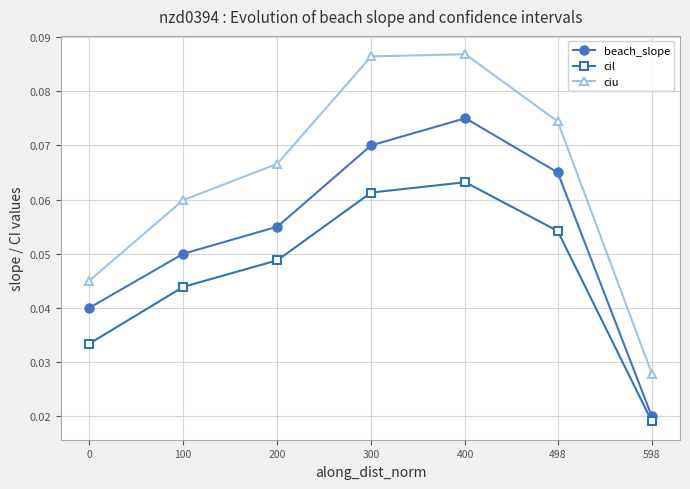

True or false: ciu and beach_slope intersect in this chart.

False